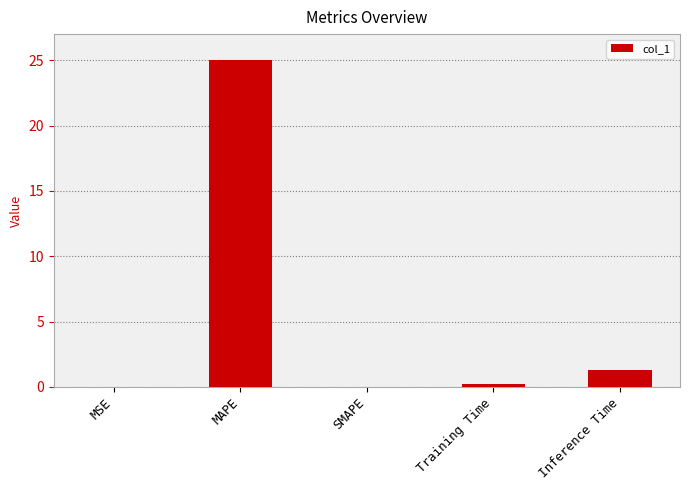

What is the change in value from SMAPE to Inference Time?

+1.3